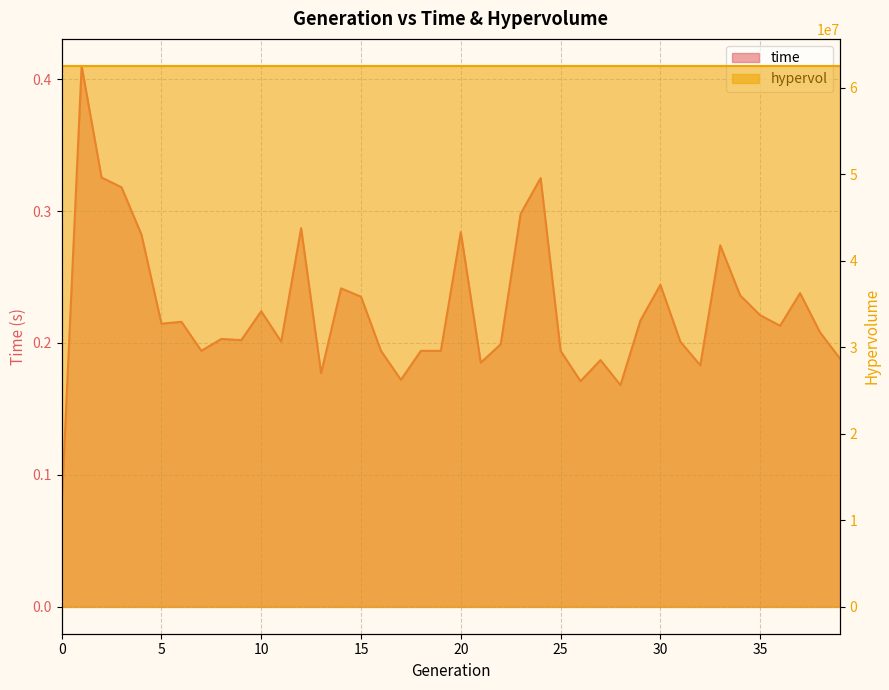

What is the value of the 5th point from the left?

0.3